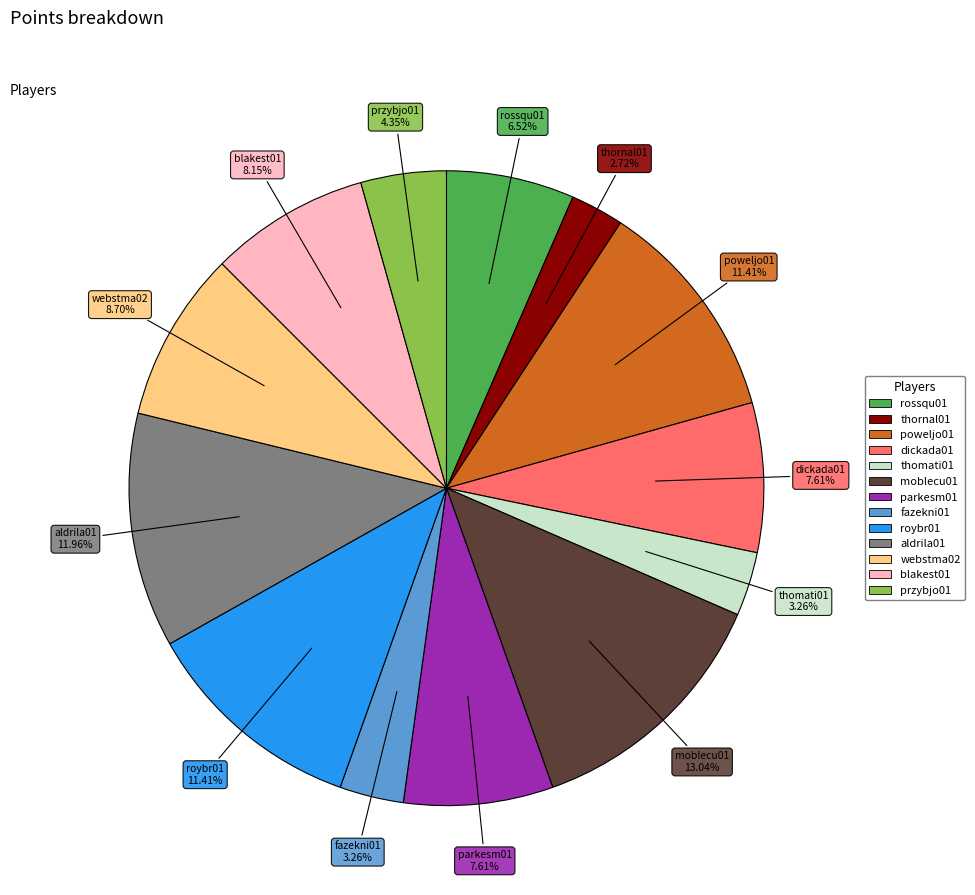

Does any single category account for the majority?

No